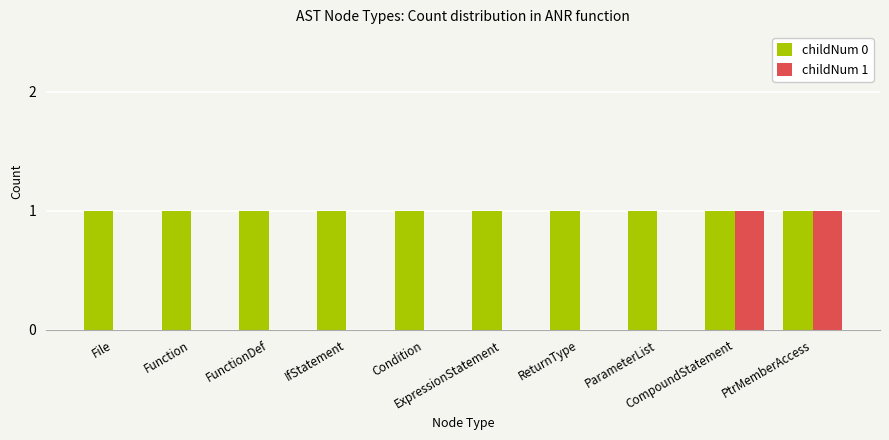

Reading left to right, list all the values displayed in this chart.

childNum 0: 1	1	1	1	1	1	1	1	1	1
childNum 1: 0	0	0	0	0	0	0	0	1	1